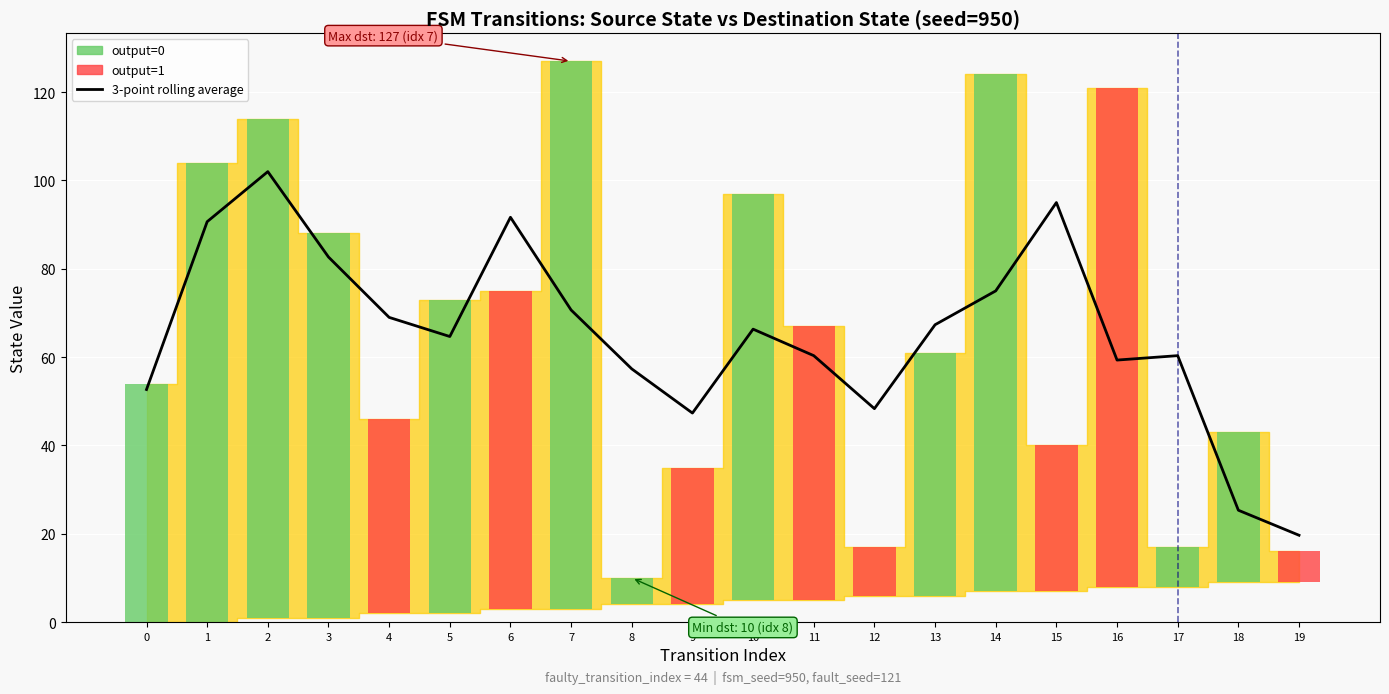

Reading left to right, what are all the values shown in this chart?

0=52.7	1=90.7	2=102.0	3=82.7	4=69.0	5=64.7	6=91.7	7=70.7	8=57.3	9=47.3	10=66.3	11=60.3	12=48.3	13=67.3	14=75.0	15=95.0	16=59.3	17=60.3	18=25.3	19=19.7